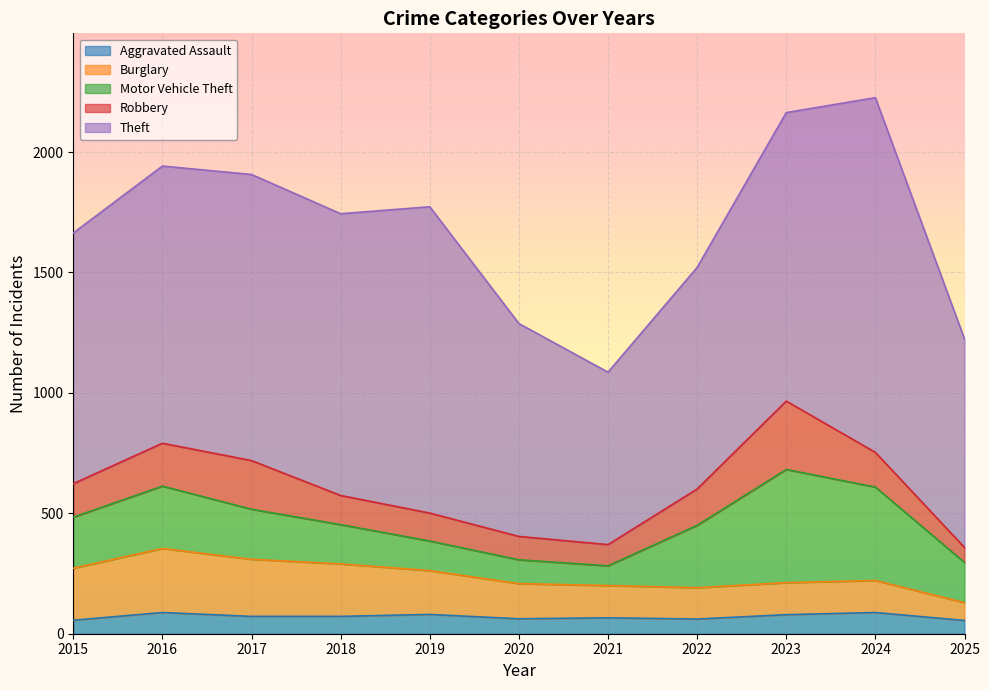

What is the difference between the second highest and minimum values in the Burglary series?

163